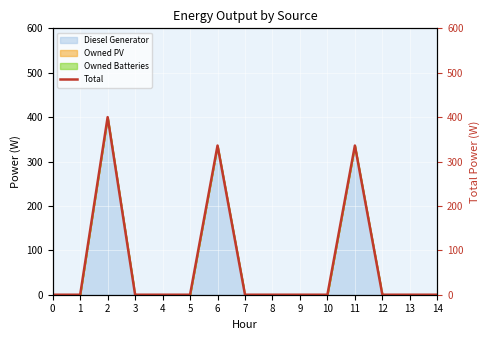

How many points are higher than both their immediate neighbors (excluding endpoints)?

3